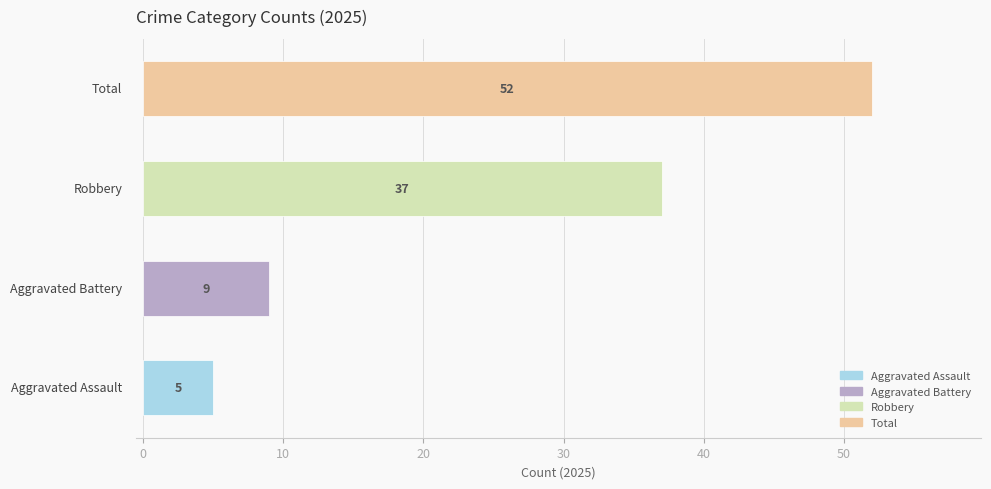

What is the difference between the maximum and second lowest values?

43